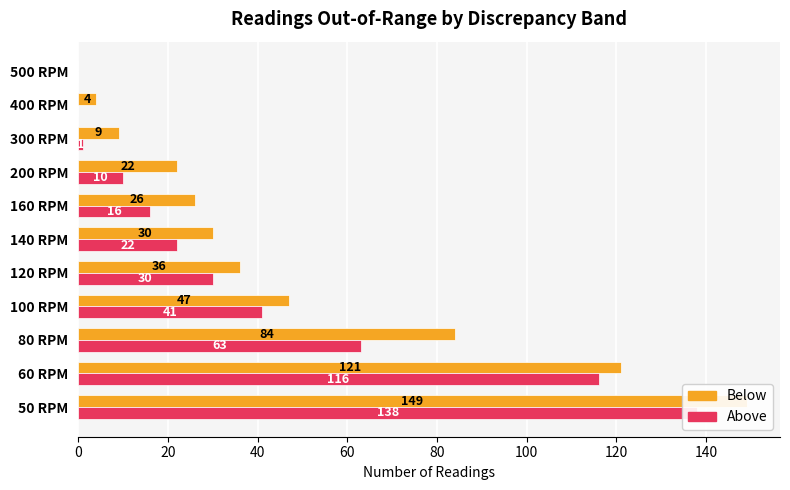

The Above series shows 1 at 300 RPM. True or false?

False